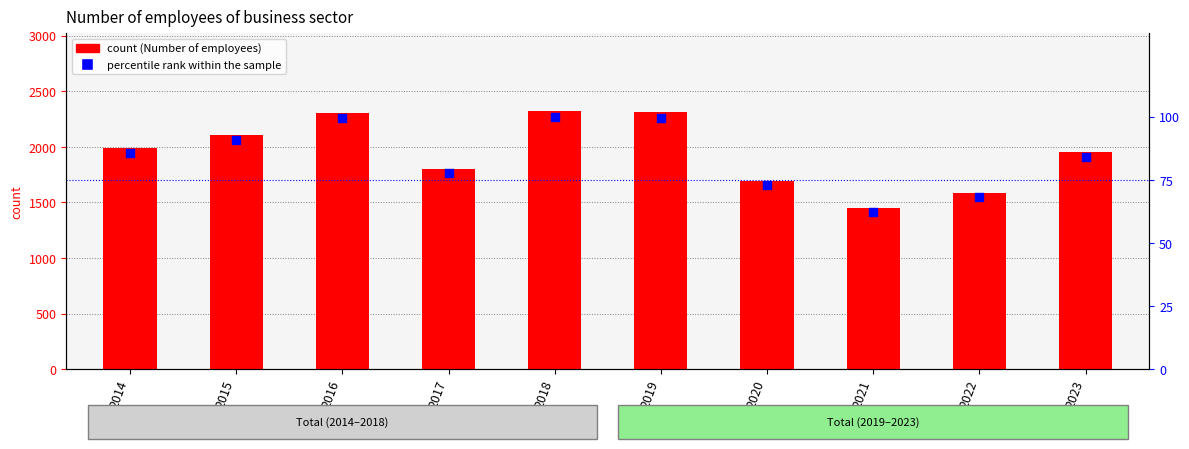

What is the total value across all series at 2022?

1655.4